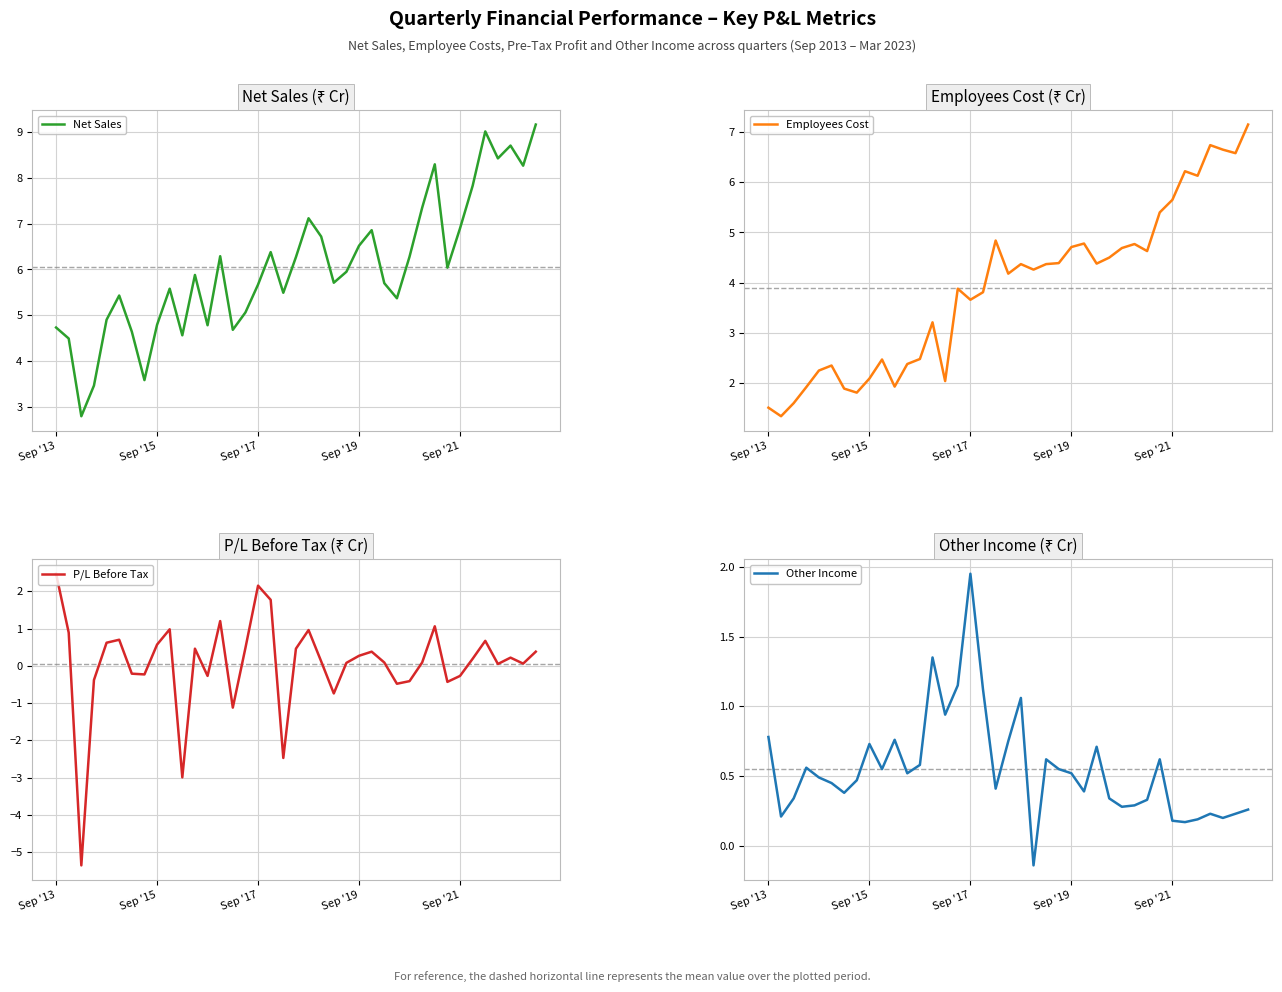

At which category does Employees Cost reach its first local peak?

5